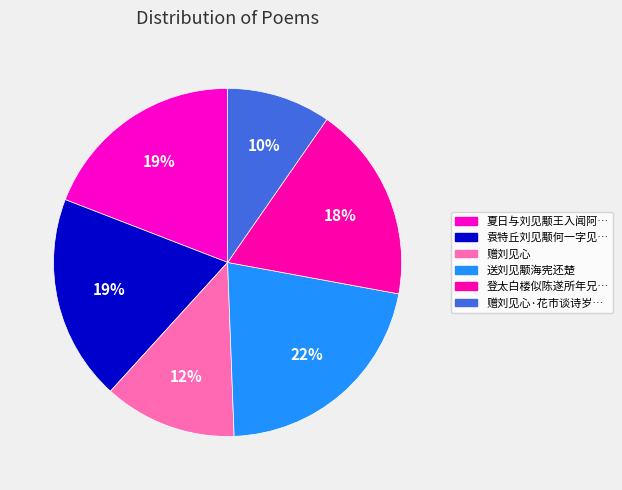

How many slices are in this pie chart?

6